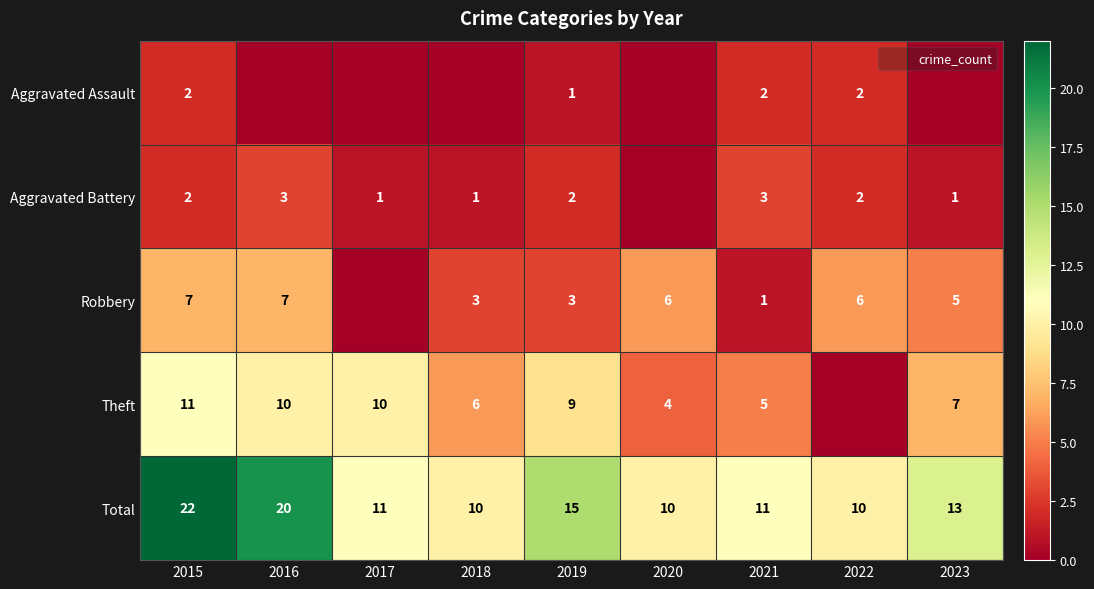

Where does the Robbery series first go above 5?

2015